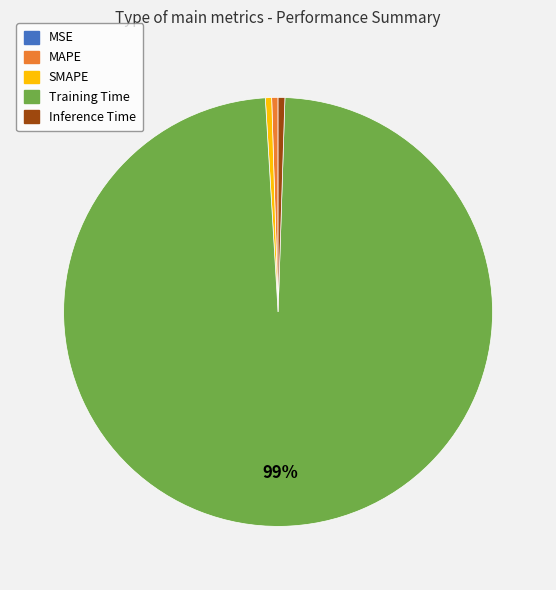

What is the majority slice?

Training Time